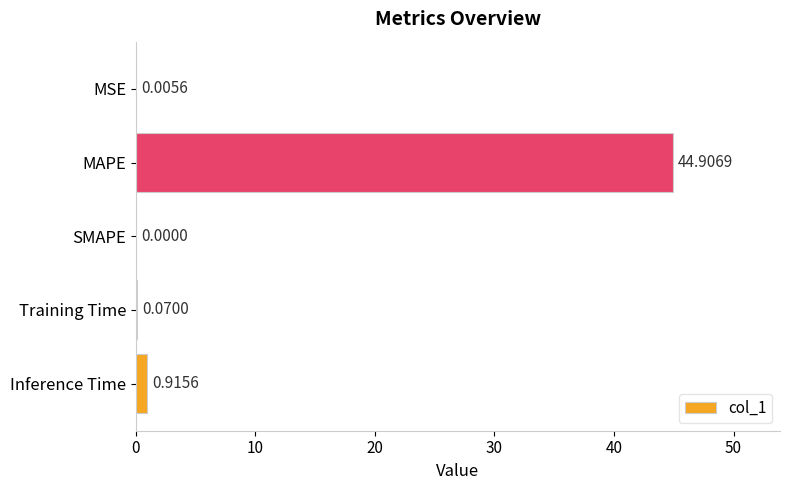

Between SMAPE and MSE, which is larger?

MSE